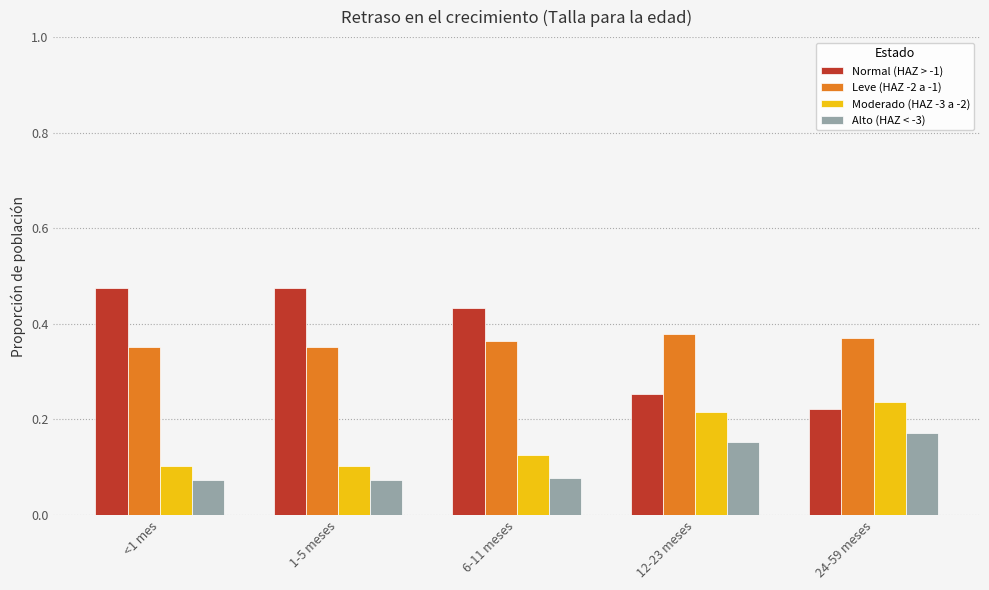

How many bars are there in each group?

4